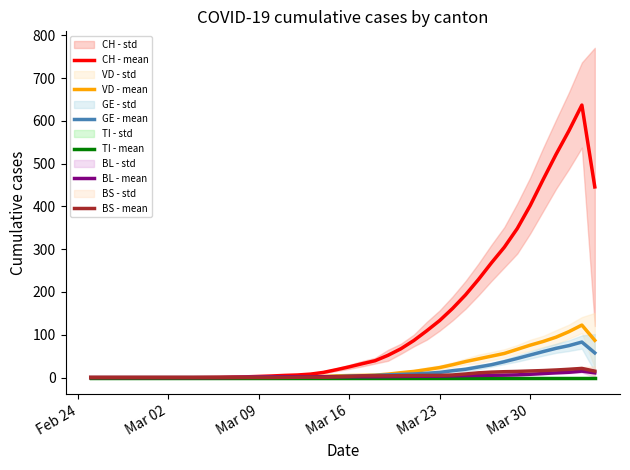

How many interior local peaks does the BL - mean series have?

1